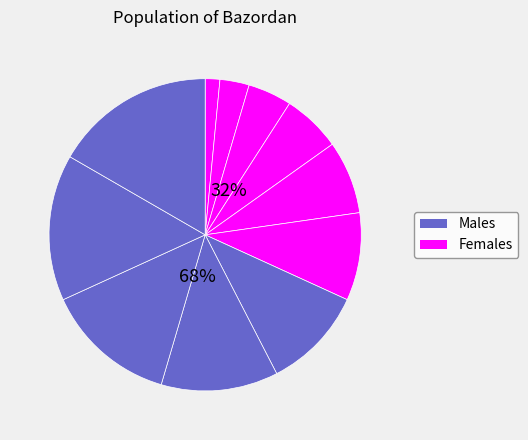

True or false: 8 accounts for 12% of the total.

True